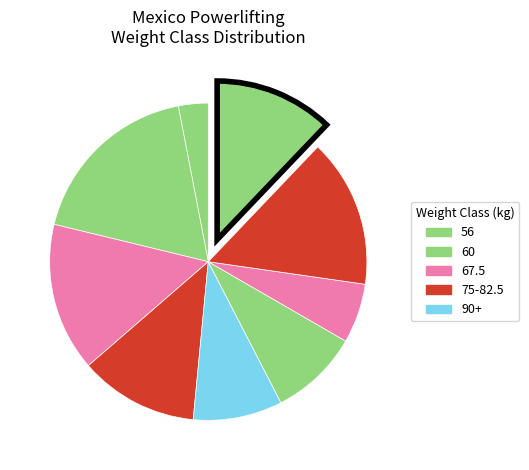

How many segments does this pie chart have?

9